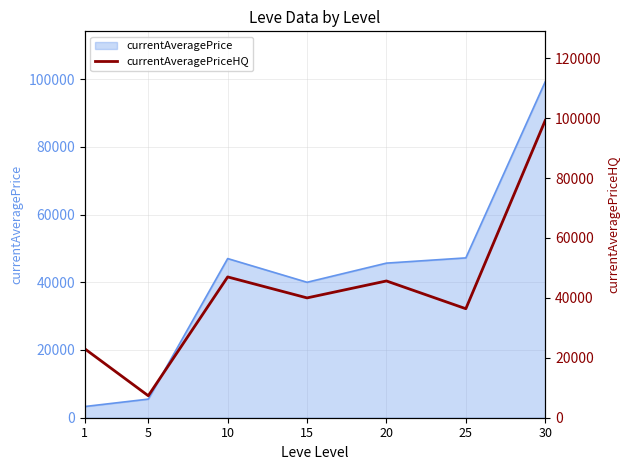

Is it true that the value at 20 is 18143.9?

False